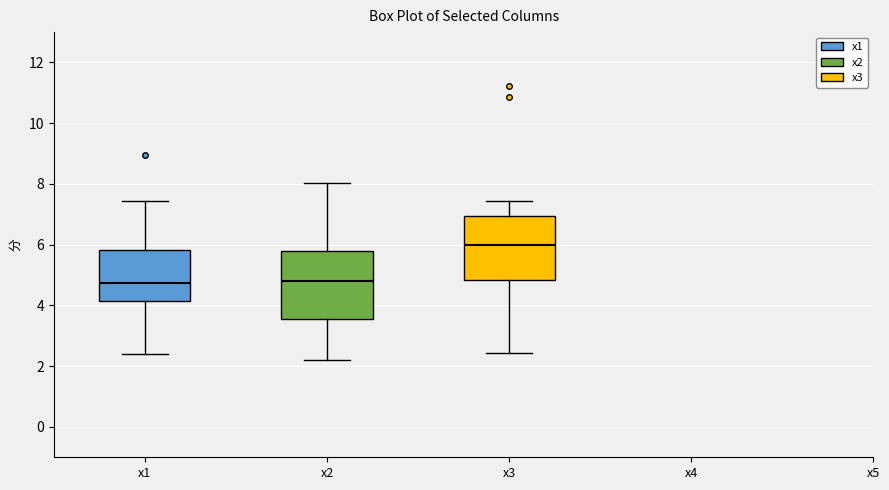

Where is the upper edge of the box for x3 on the y-axis? The values are not printed on the chart, so give them approximately, as read against the axis.

7.0